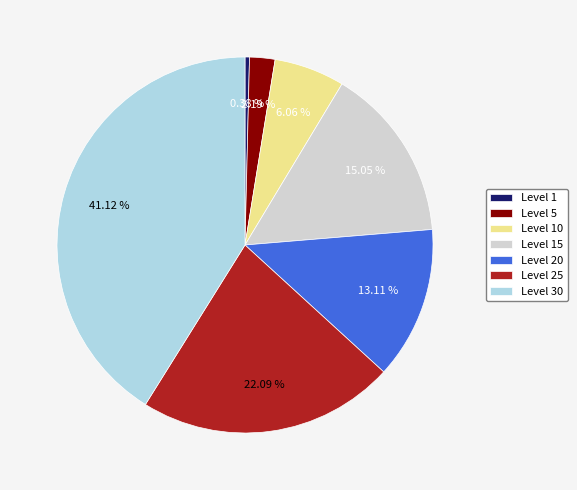

How many slices are in this pie chart?

7